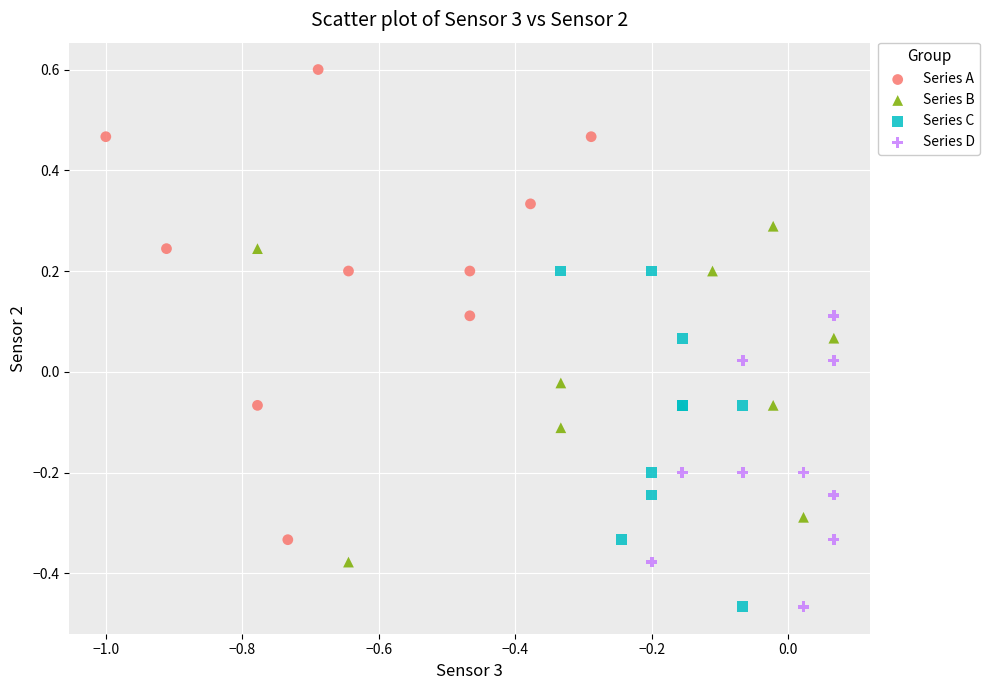

Which series has the largest Y range (max minus min)?

Series A